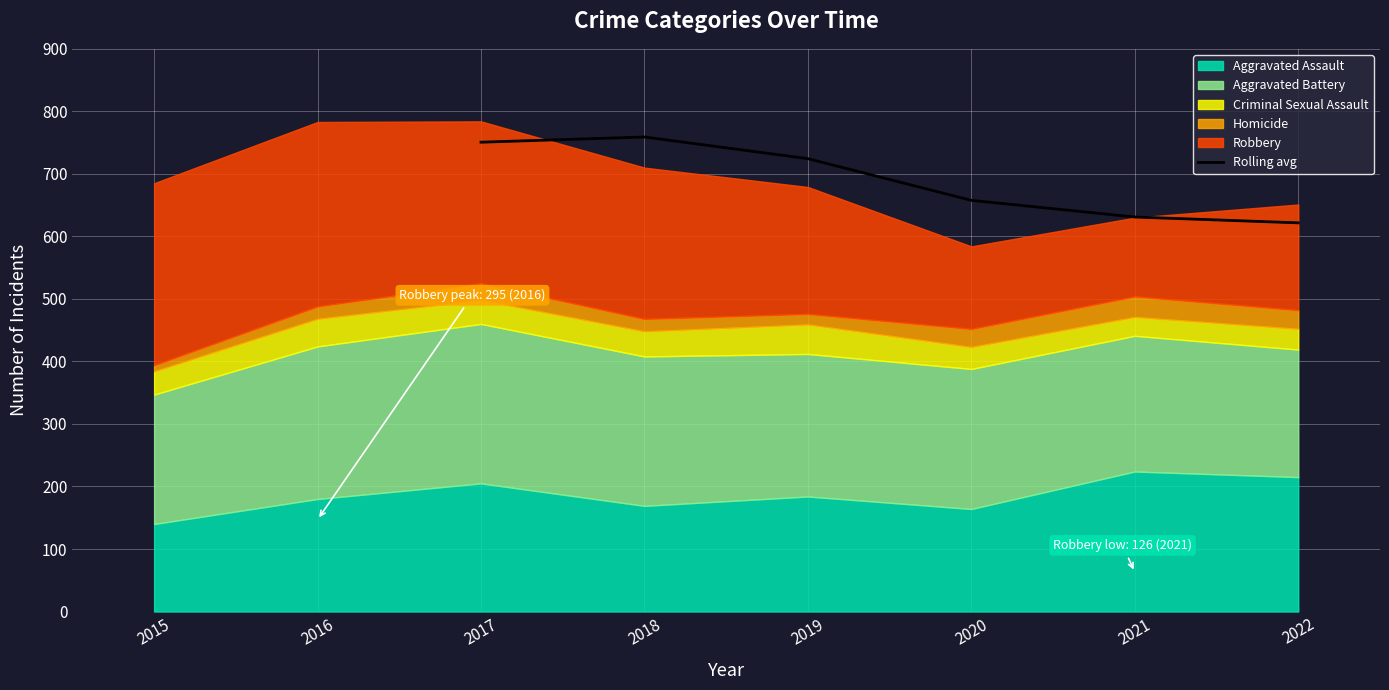

What is the highest value of the Rolling avg series?

759.0